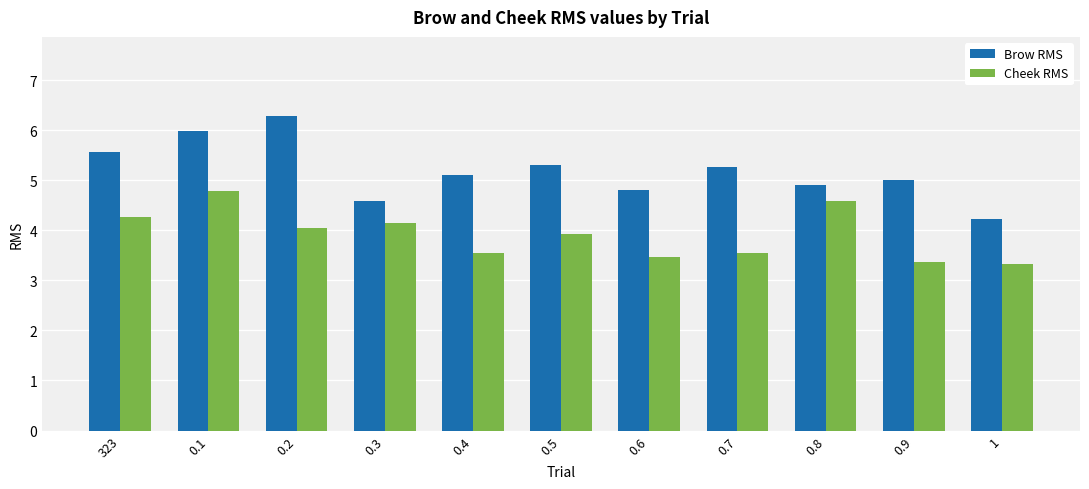

Between 0.1 and 0.6, which series saw the biggest shift?

Cheek RMS